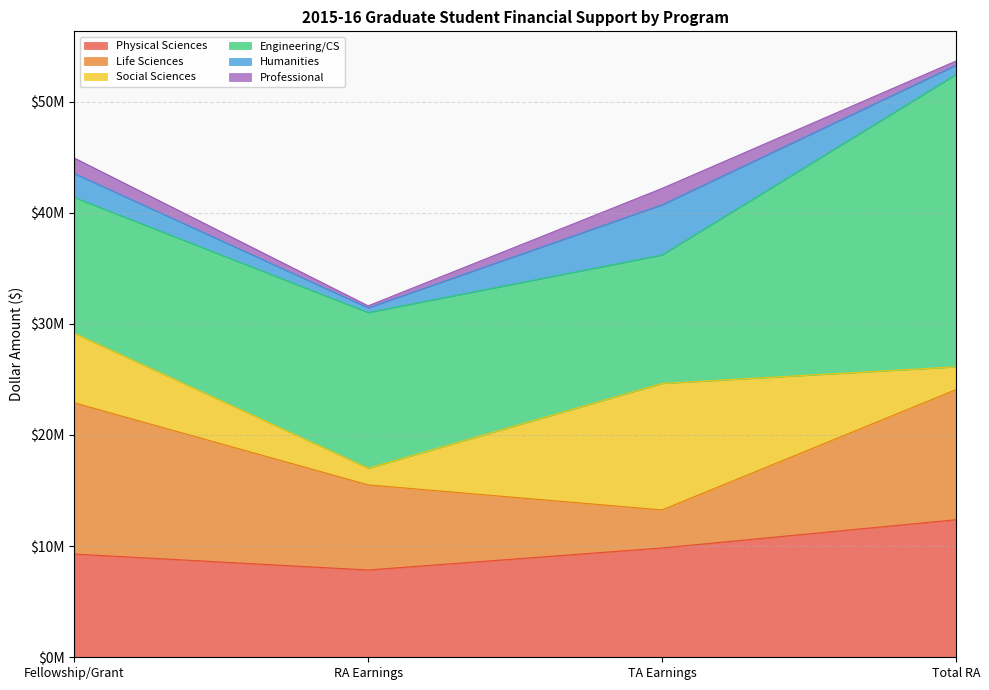

What is the highest value of the Life Sciences series?

13605012